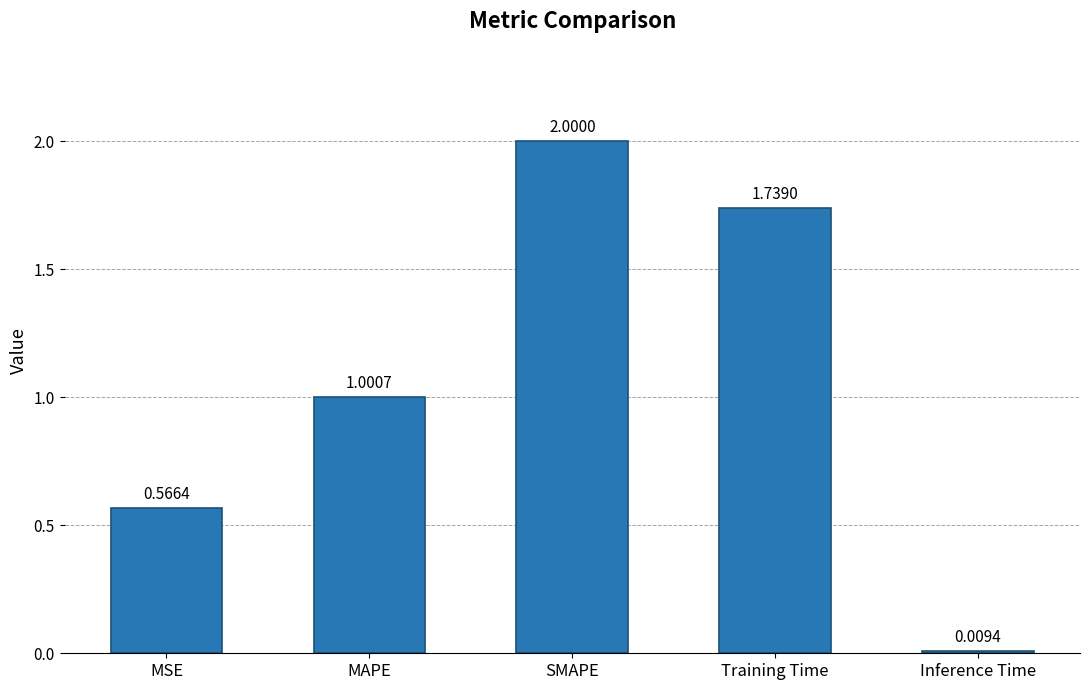

What is the difference between the maximum and minimum values?

2.0